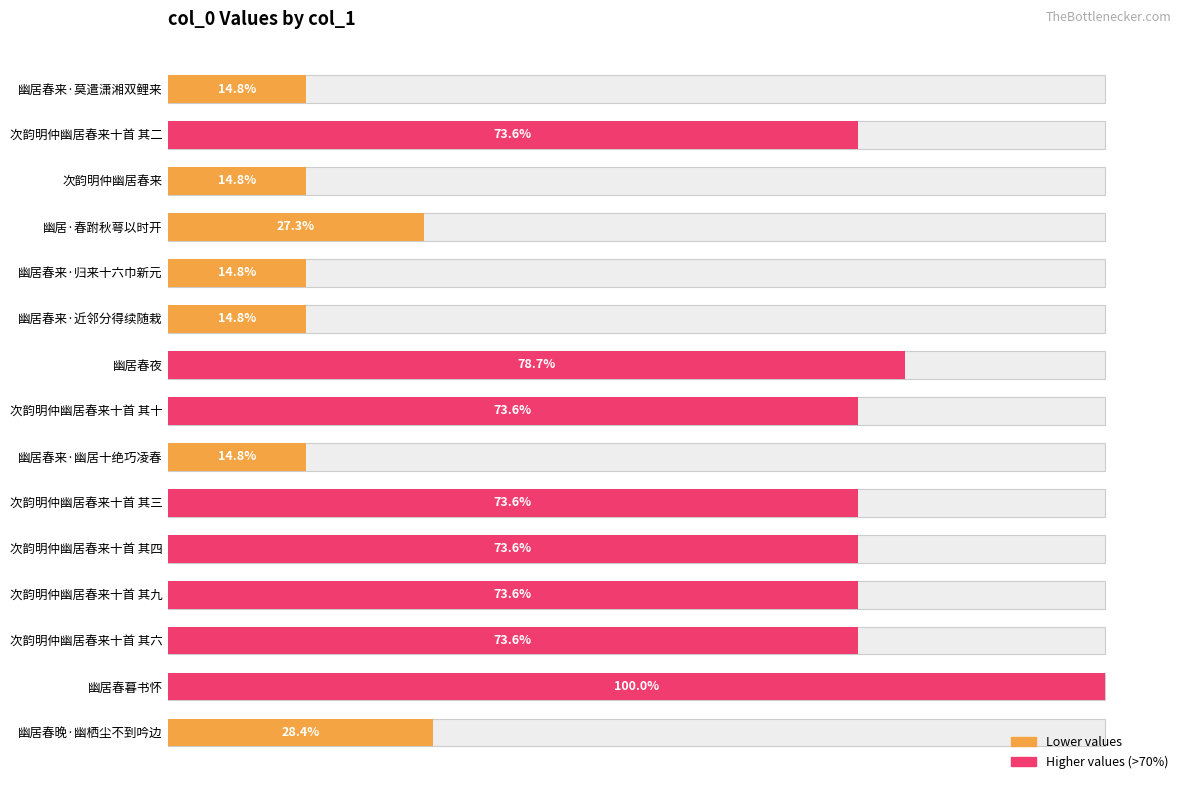

True or false: the data shows 1438442 at 次韵明仲幽居春来十首 其九.

False